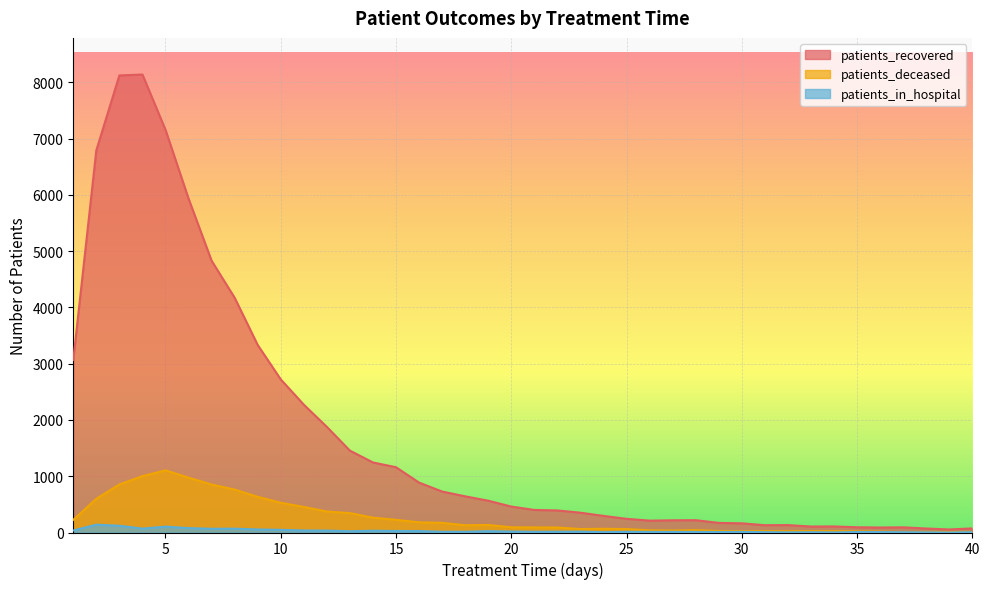

At which category does patients_recovered reach its first local valley?

26